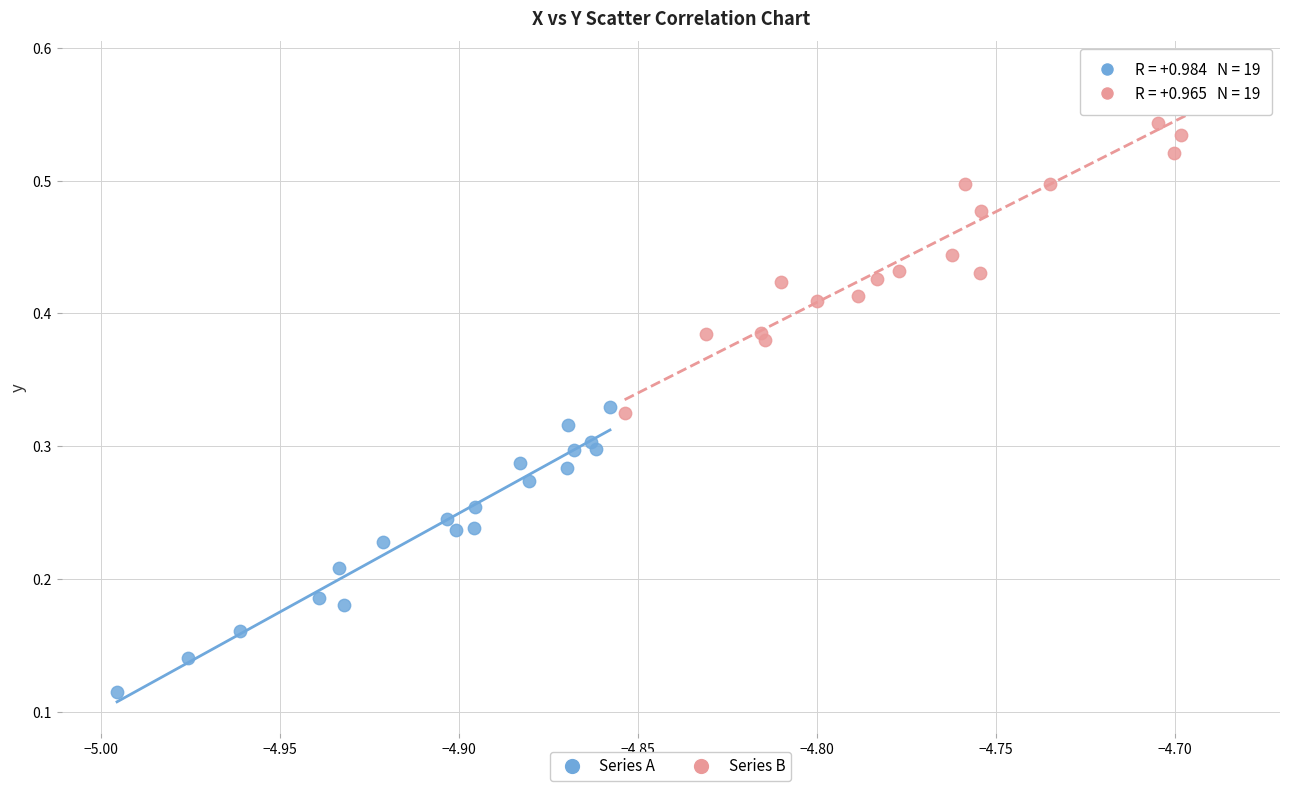

Which series contains the lowest Y value?

Series A